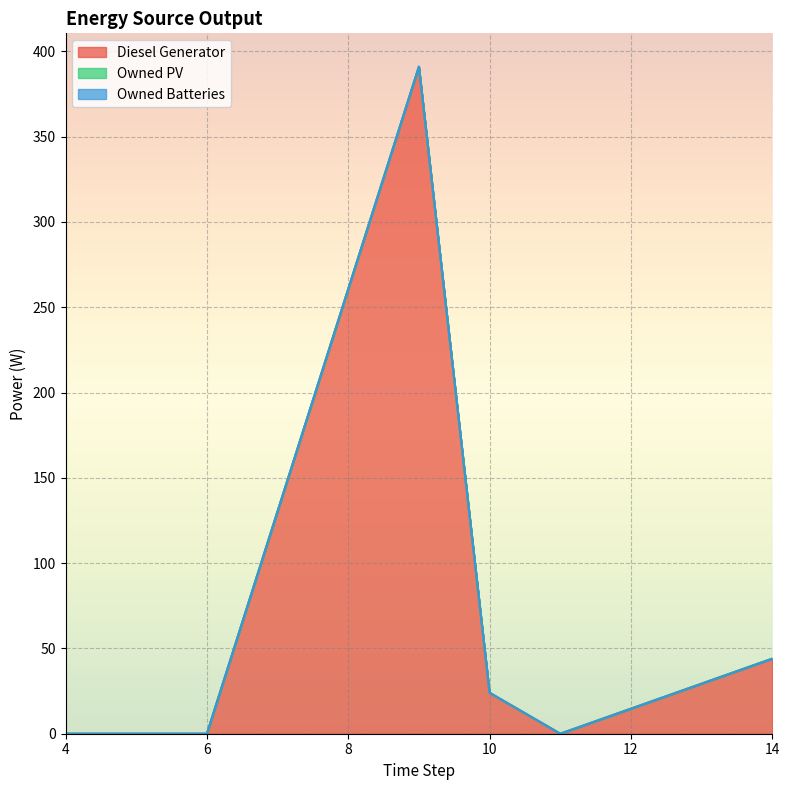

List the series in order of their peak value, lowest first.

Owned PV, Owned Batteries, Diesel Generator